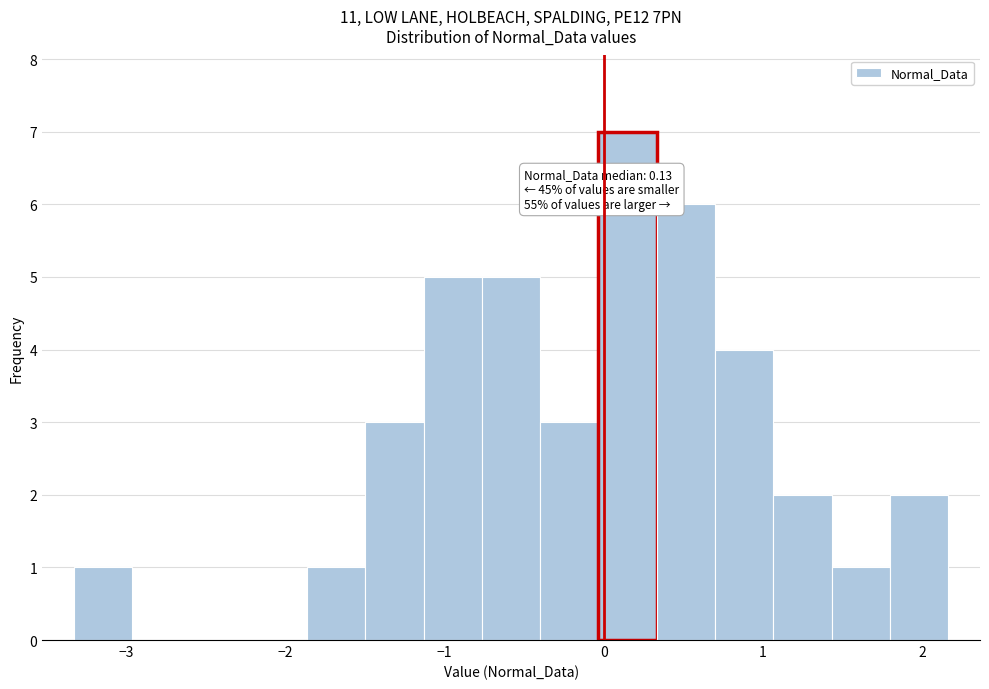

Read against the x-axis, roughly where is the centre of the tallest bar?

0.1